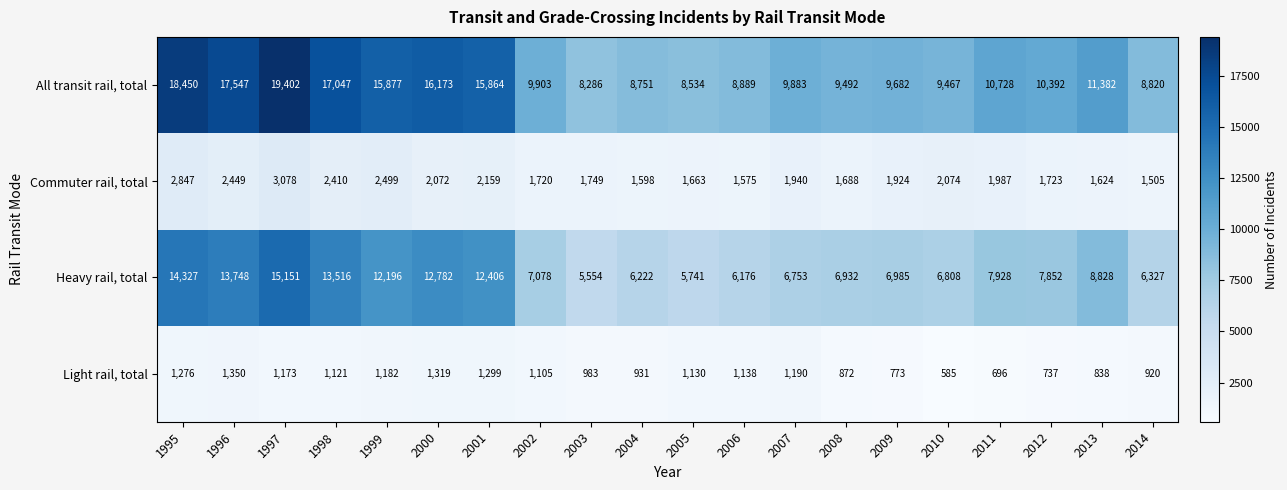

What is the minimum value for Heavy rail, total?

5554